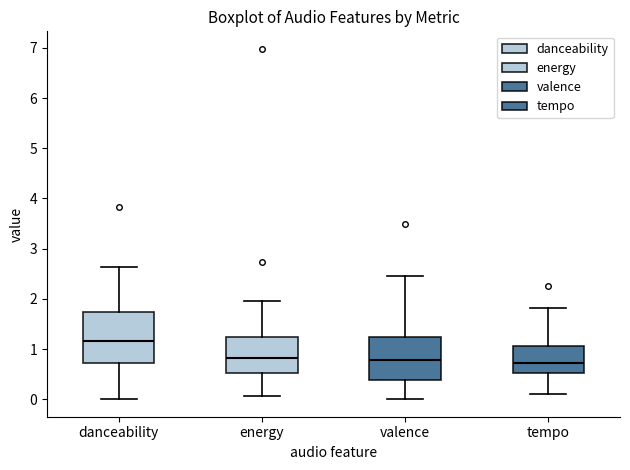

Reading left to right, read every box against the y-axis: the position of its median line, the range the box covers, and the ends of its whiskers. The values are not printed on the chart, so give them approximately, as read against the axis.

danceability: median 1.2, box 0.7 to 1.7, whiskers 0.0 to 2.6
energy: median 0.8, box 0.5 to 1.2, whiskers 0.1 to 2.0
valence: median 0.8, box 0.4 to 1.2, whiskers 0.0 to 2.5
tempo: median 0.7, box 0.5 to 1.1, whiskers 0.1 to 1.8